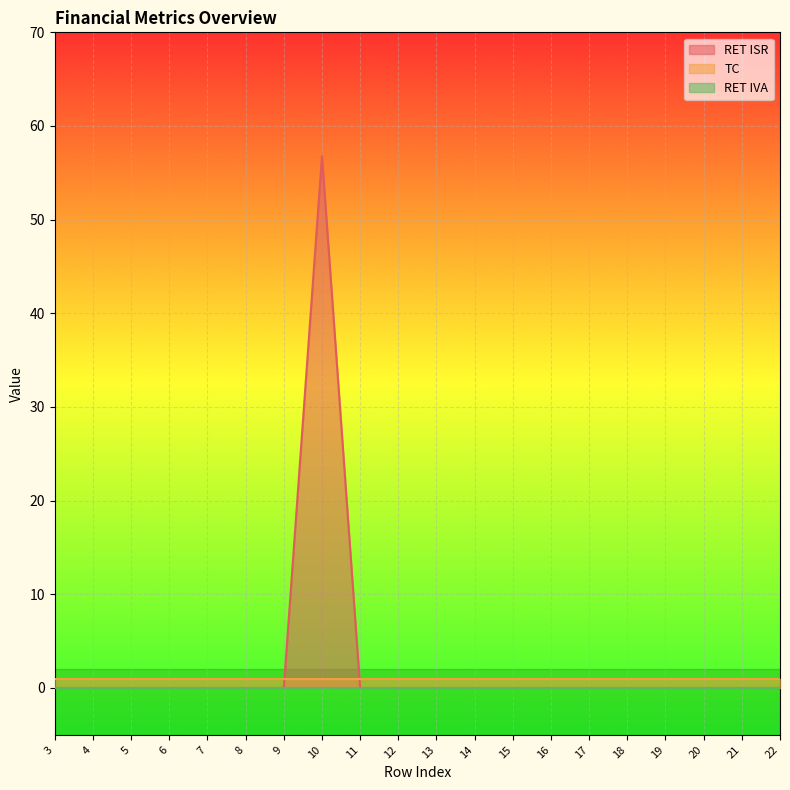

Count the number of categories in the chart.

20